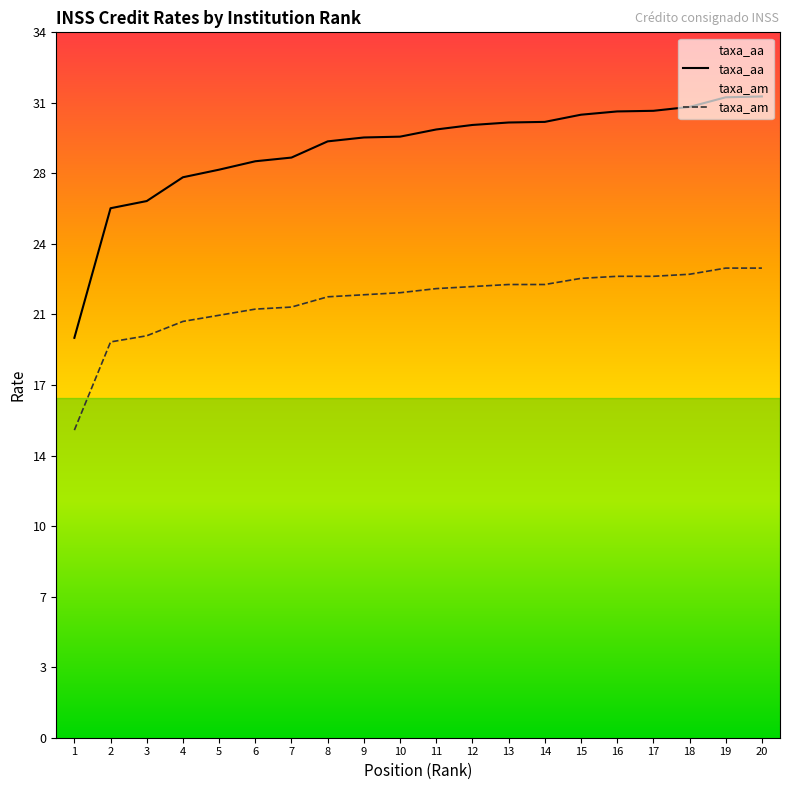

Does the chart have visible grid lines?

No